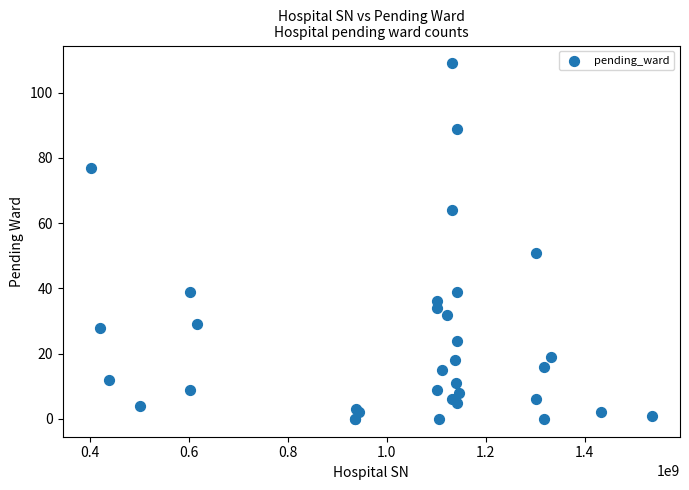

What Y value in the scatter plot is closest to 54?

51